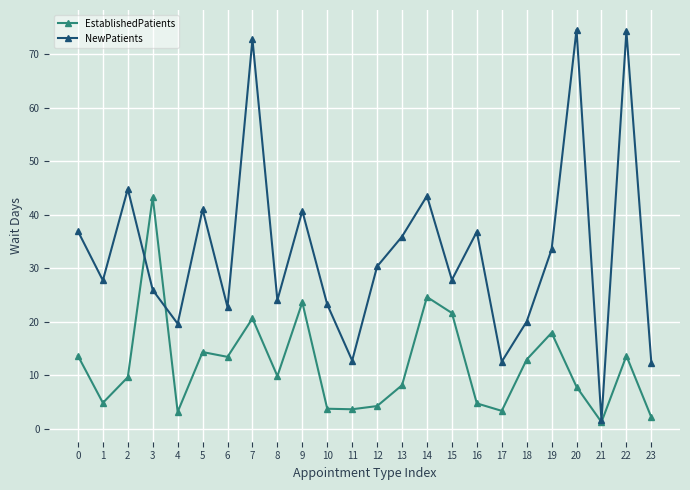

True or false: EstablishedPatients has more than 0 points higher than both neighbors.

True